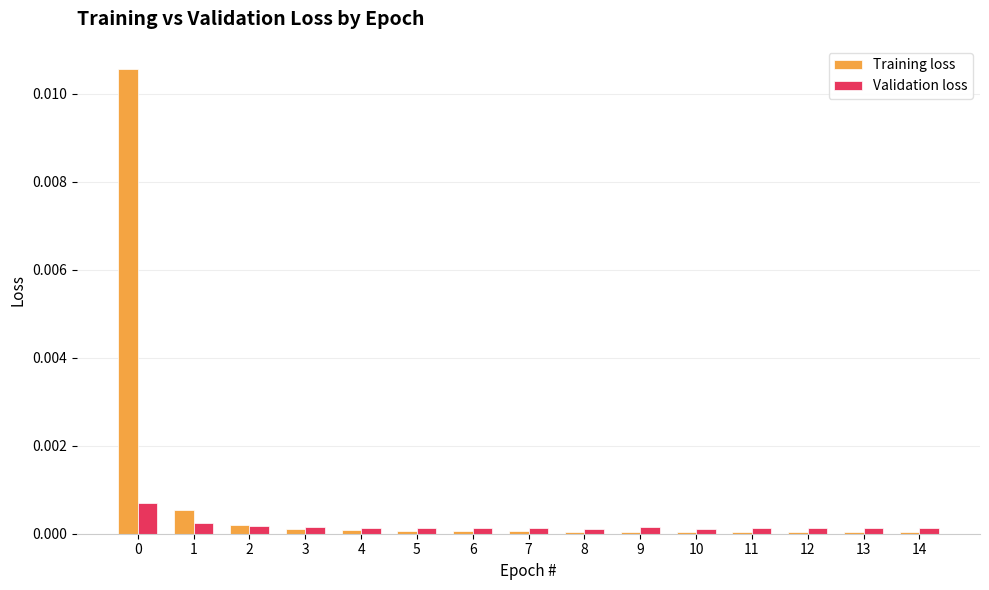

Which series has the largest total across all categories?

Training loss